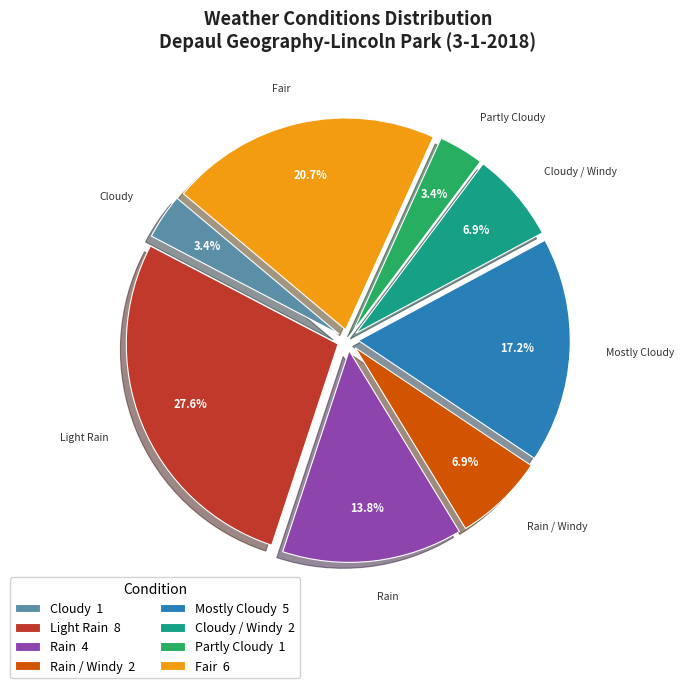

What is the largest slice in the pie chart?

Light Rain 8